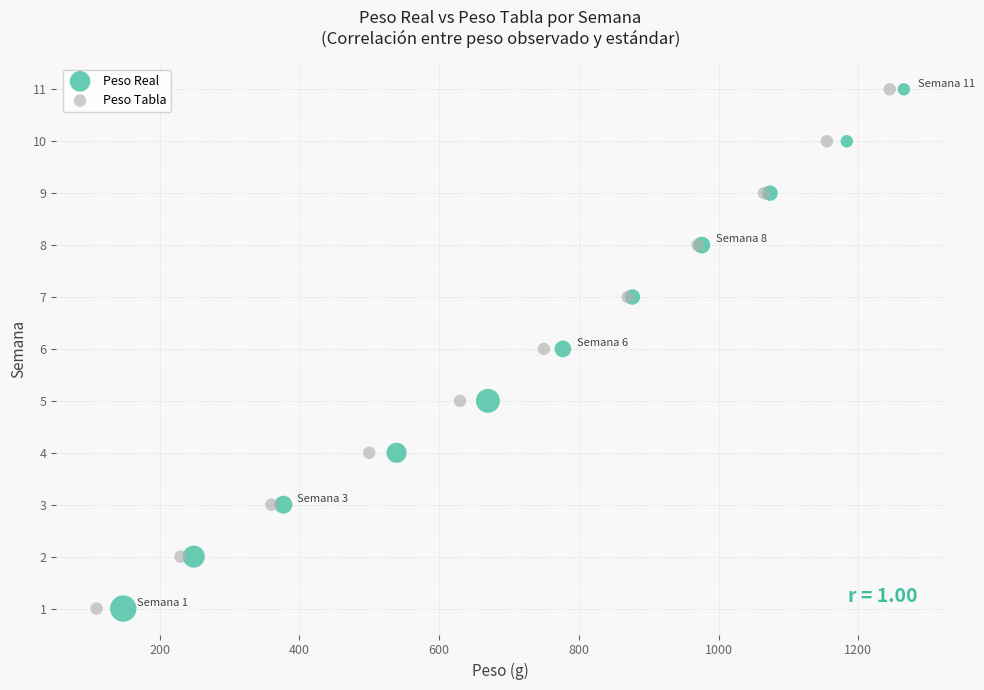

What are all the series names shown in the legend?

Peso Real, Peso Tabla